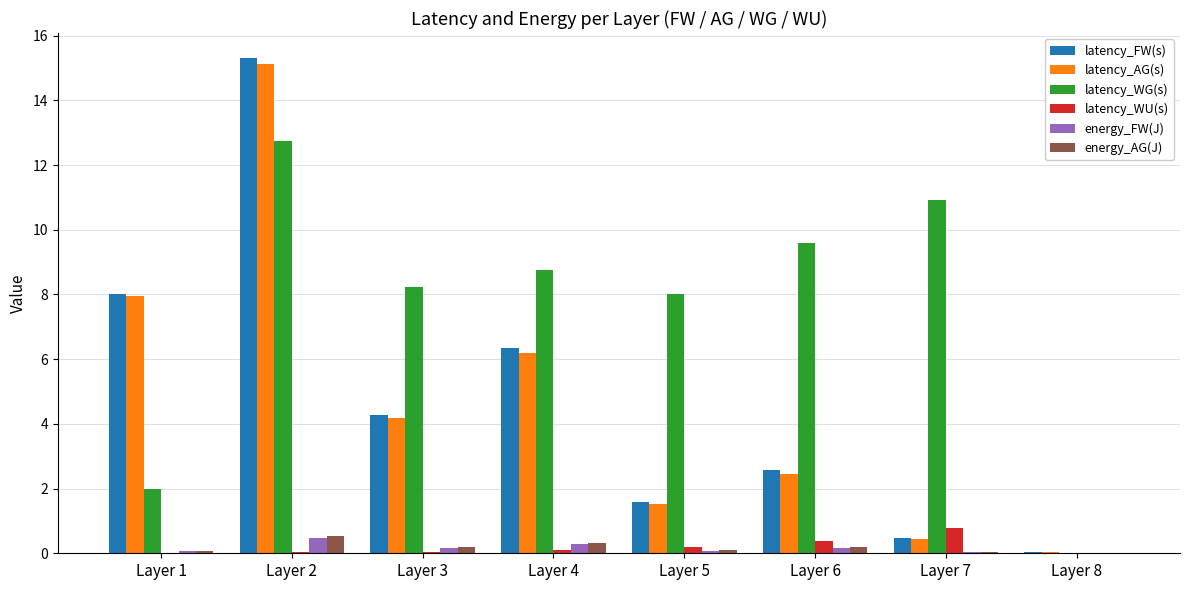

Between Layer 7 and Layer 8, which series saw the biggest shift?

latency_WG(s)